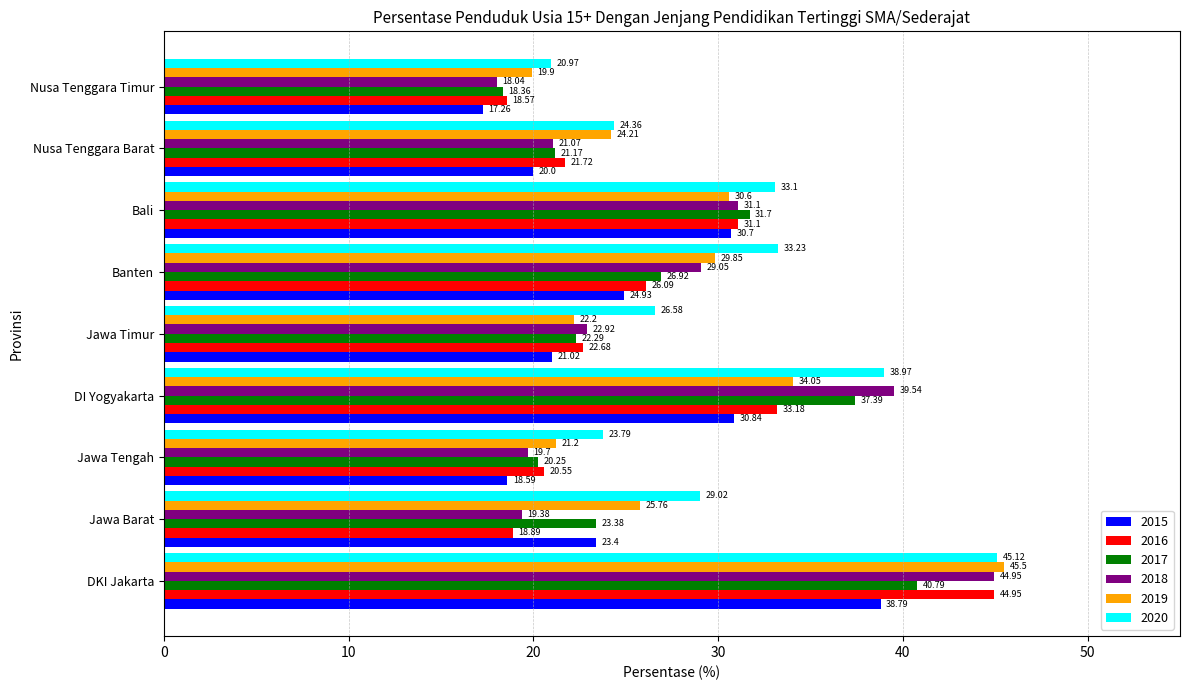

What value does the 2018 series have at Jawa Barat?

19.4